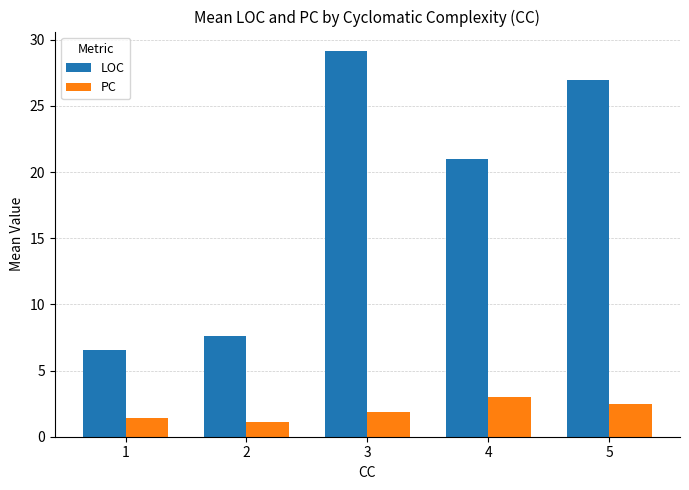

At 5, list the series in order from smallest to largest.

PC, LOC